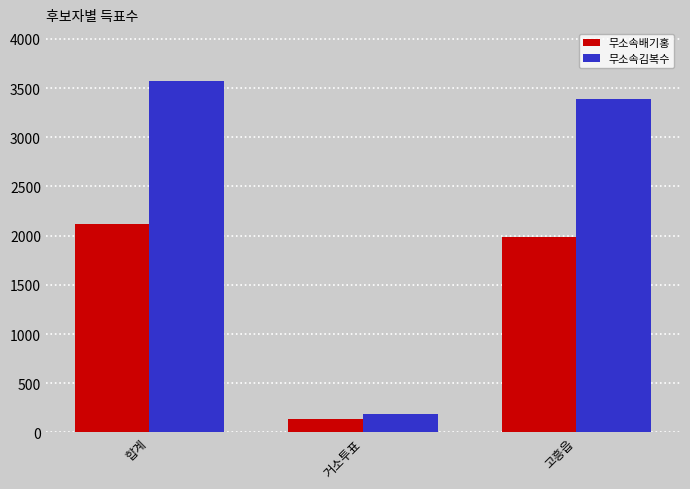

How many categories are shown in the chart?

3